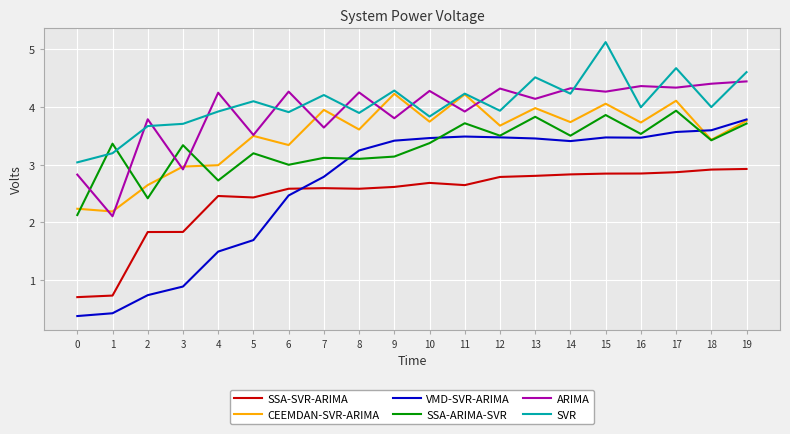

Is it true that SSA-SVR-ARIMA equals 1.3 at 18?

False